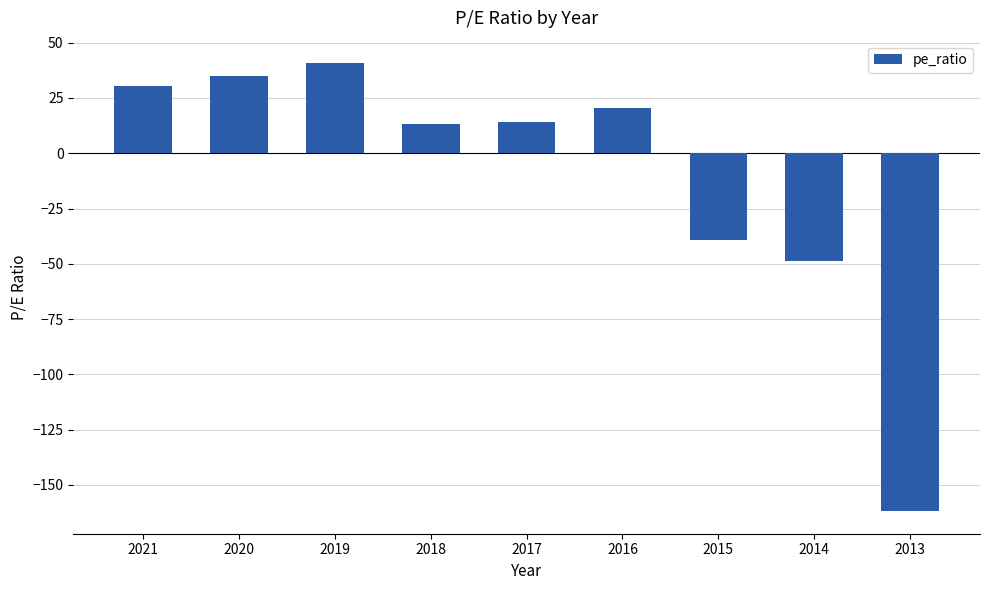

What is the value of the 1st bar from the left?

30.6